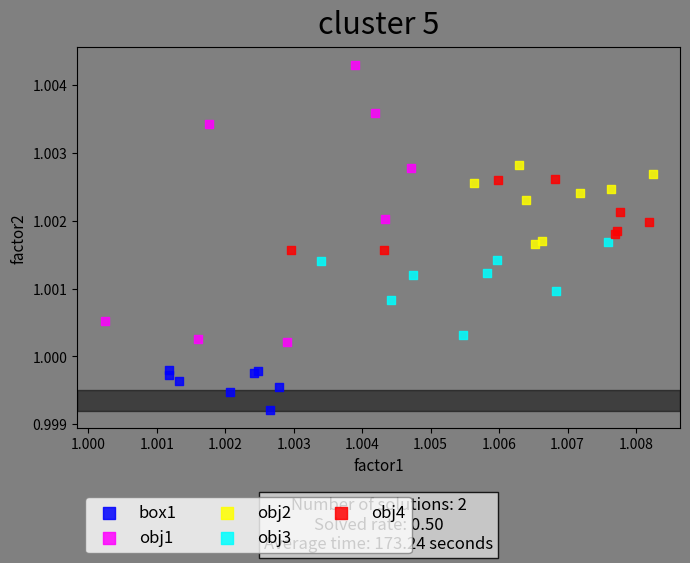

Which series reaches the minimum Y coordinate?

box1